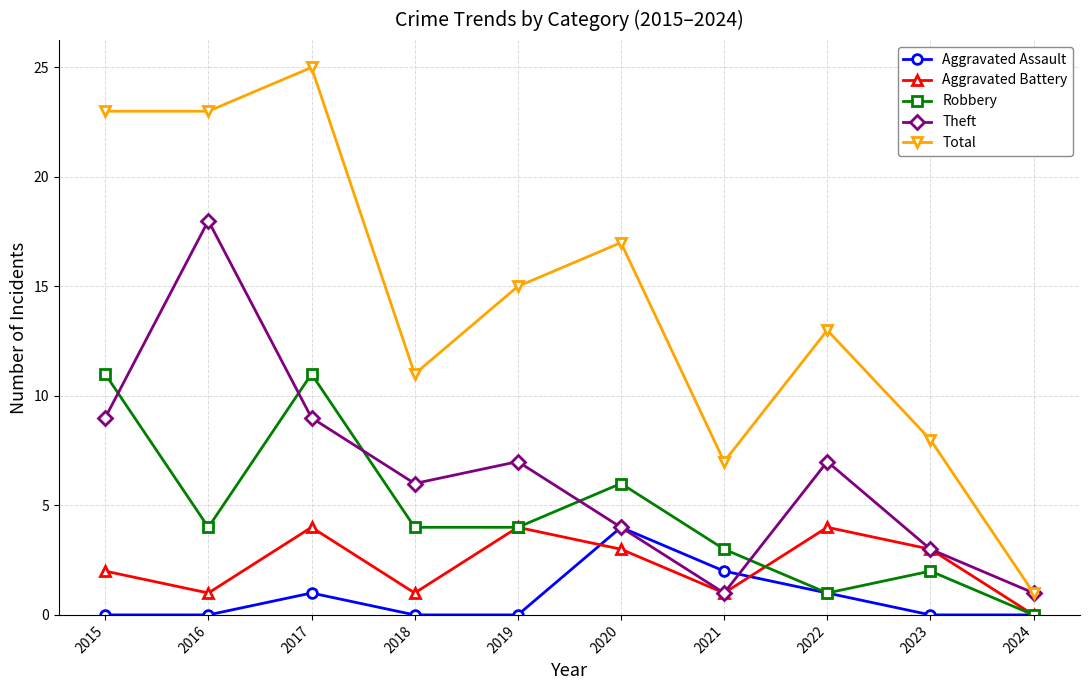

What is the average value of the Total series?

14